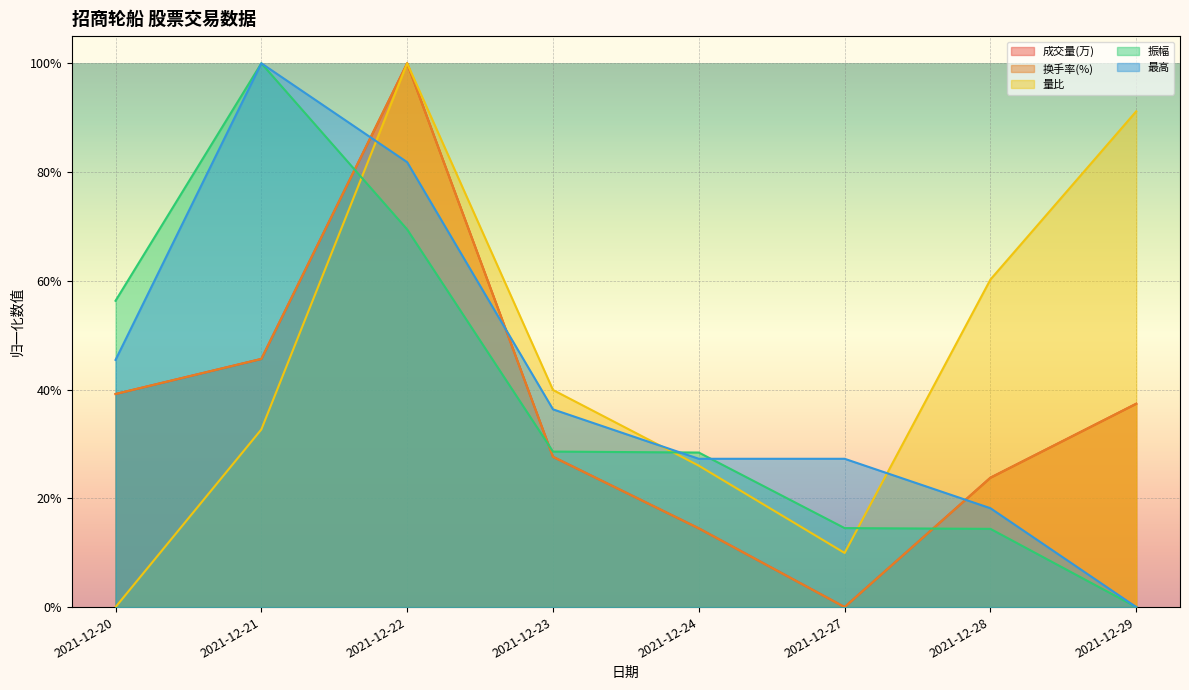

In 换手率(%), how many points are higher than both neighbors (excluding endpoints)?

1